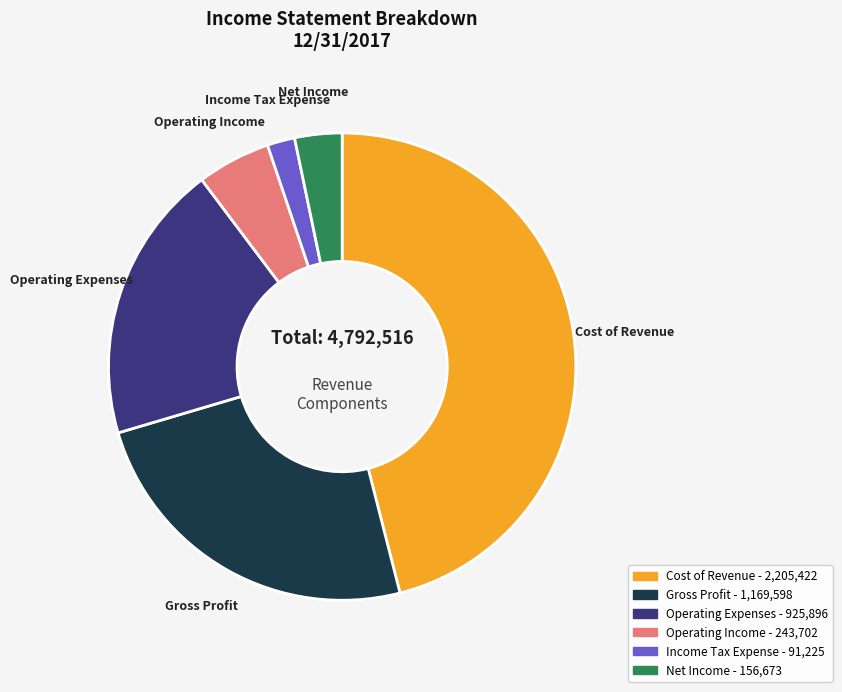

Is there any slice that represents more than half of the pie?

No